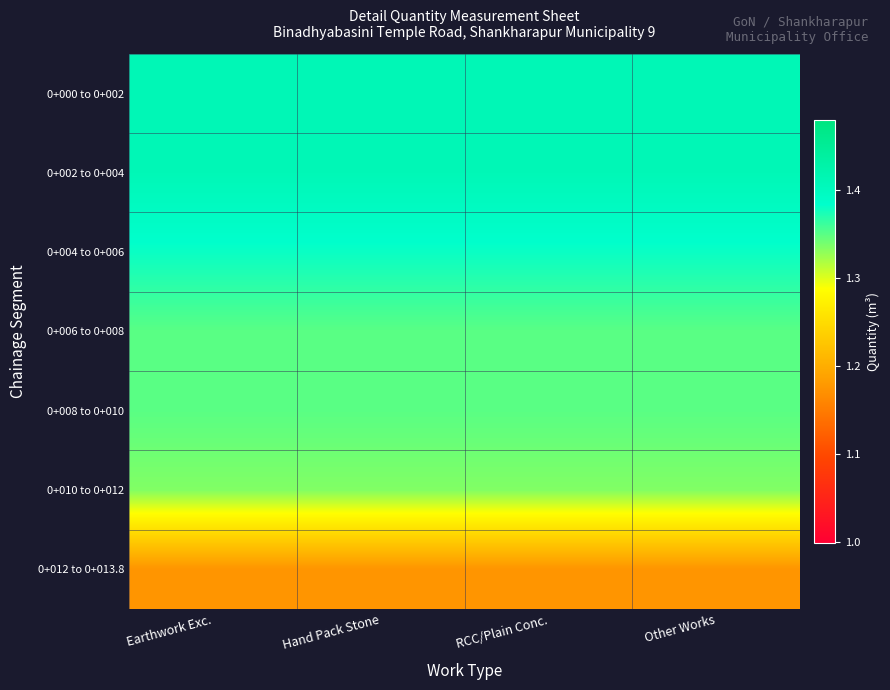

At how many categories does at least one series exceed 1?

4